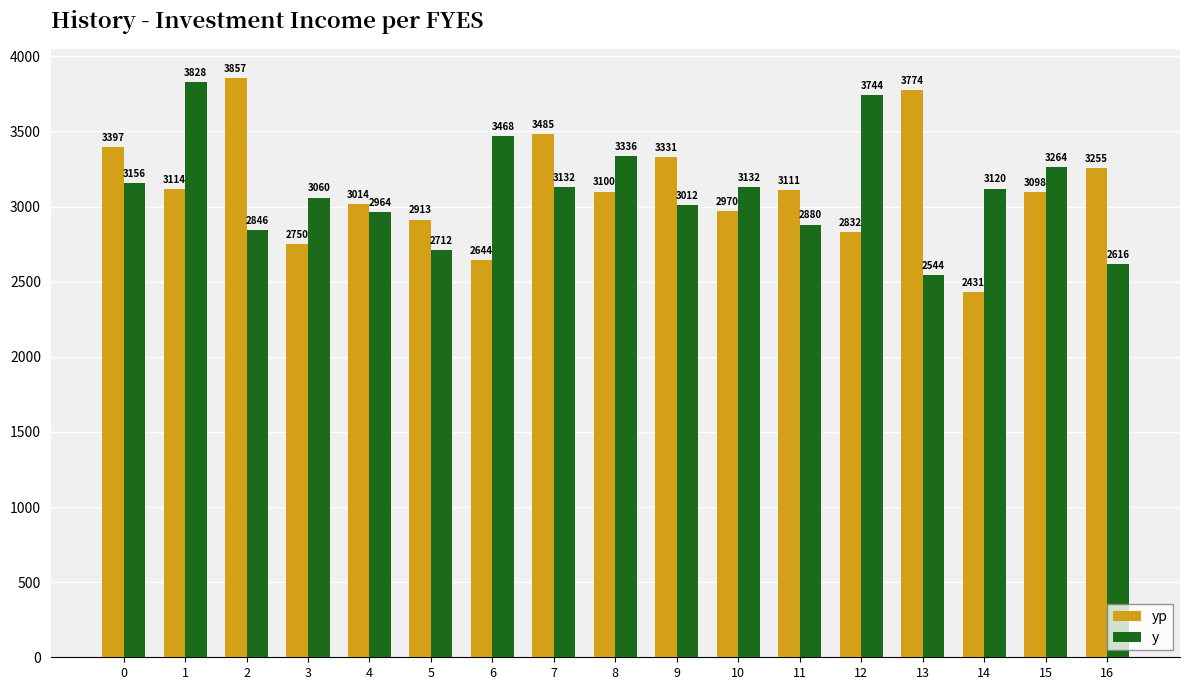

At 7, list the series in order from largest to smallest.

yp, y